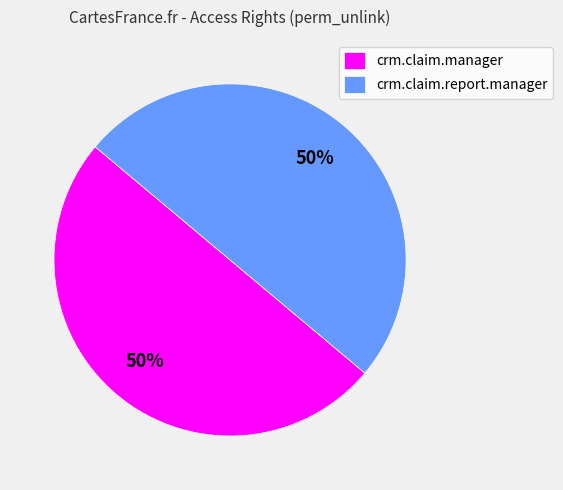

Count the number of slices in the pie.

2